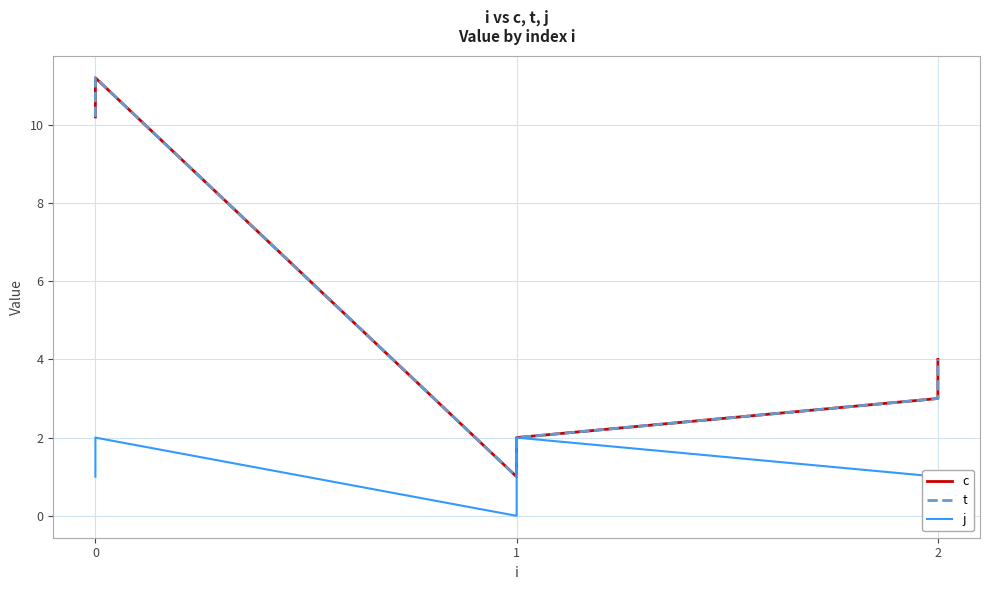

At which category does j reach its first local peak?

1